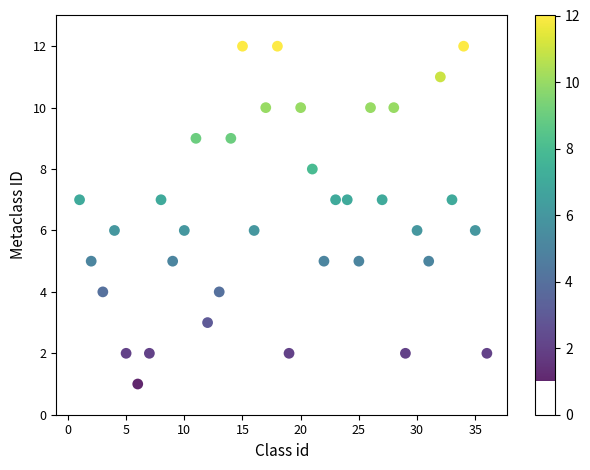

What is the range of Y values (max minus min)?

11